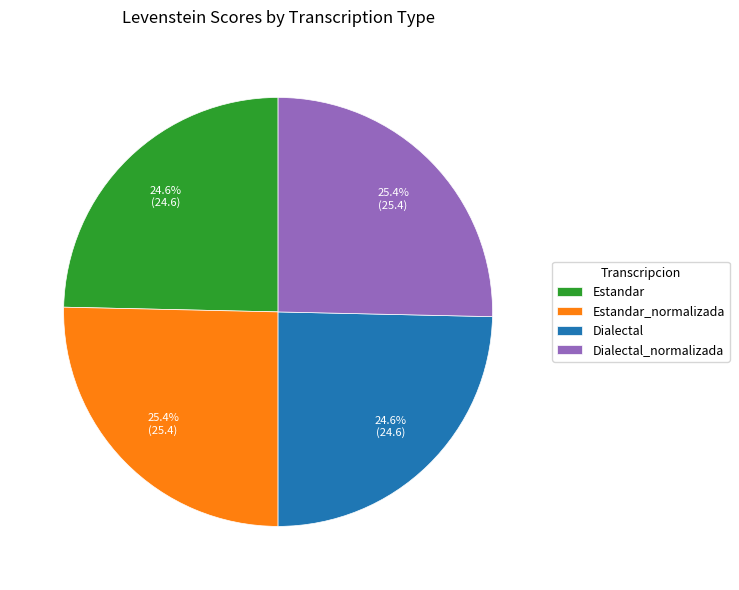

Does any single category account for the majority?

No